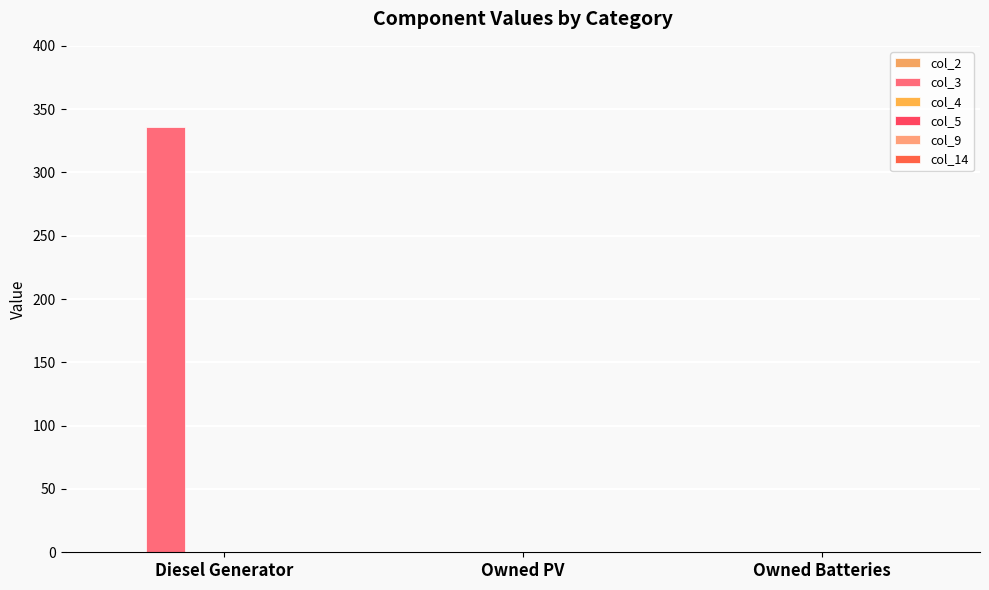

How many values exceed 0?

1